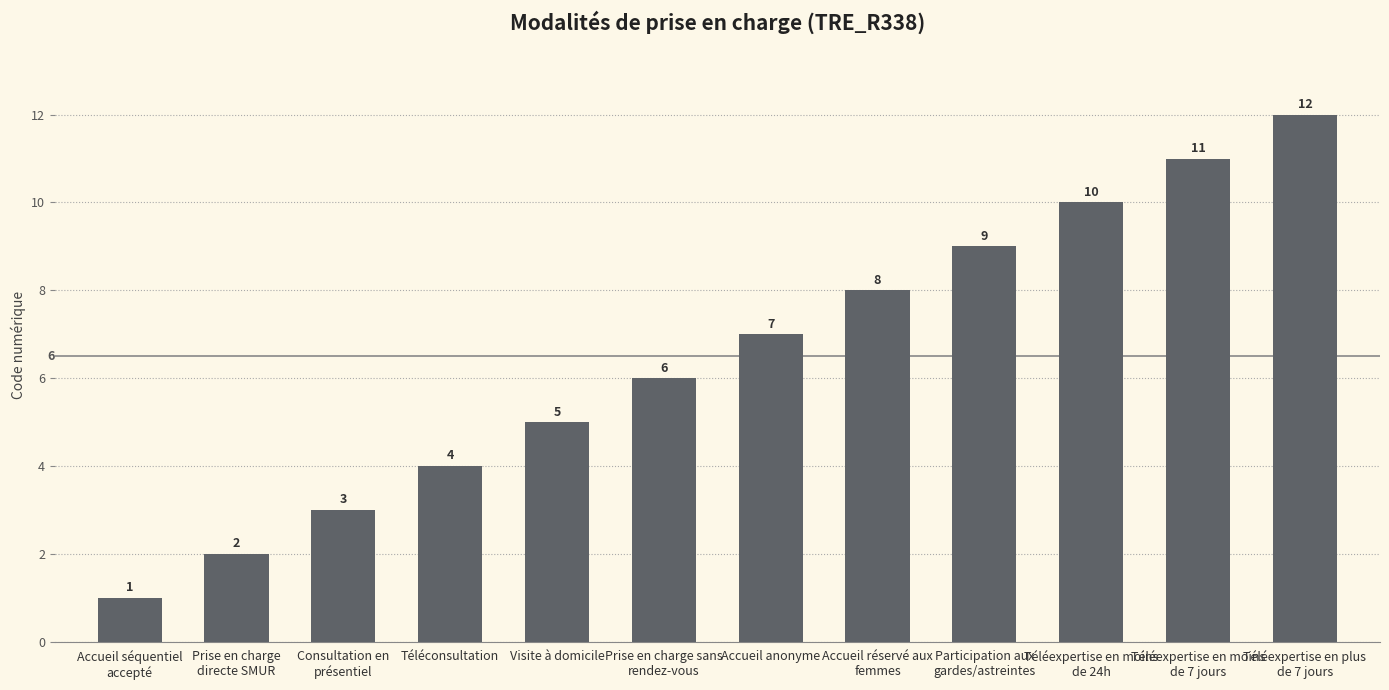

The value at Consultation en
présentiel is 3. True or false?

True